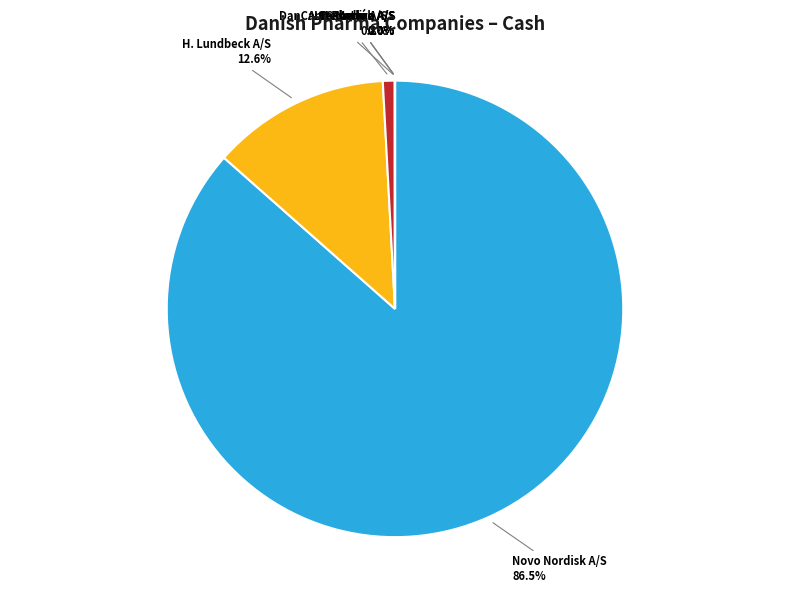

What is the largest slice in the pie chart?

Novo Nordisk A/S